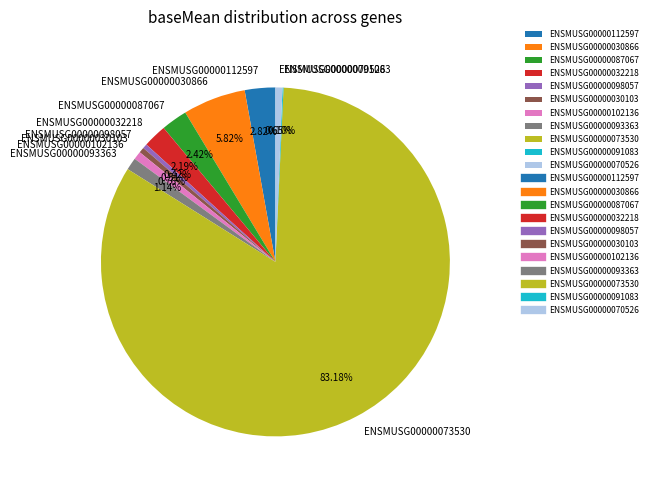

To the nearest percent, what is the combined percentage of ENSMUSG00000030103 and ENSMUSG00000070526?

1%